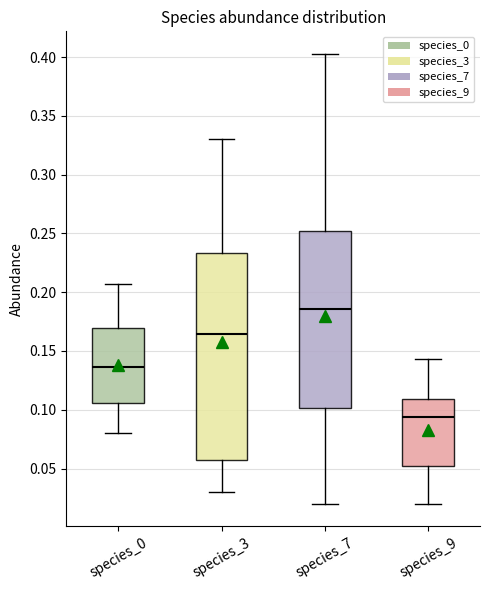

Reading left to right, transcribe this box plot: for each box, give where its median line is, the range the box spans, and where its two whiskers end, as read against the y-axis. The values are not printed on the chart, so give them approximately, as read against the axis.

species_0: median 0.135, box 0.105 to 0.170, whiskers 0.080 to 0.205
species_3: median 0.165, box 0.055 to 0.235, whiskers 0.030 to 0.330
species_7: median 0.185, box 0.100 to 0.250, whiskers 0.020 to 0.405
species_9: median 0.095, box 0.050 to 0.110, whiskers 0.020 to 0.145